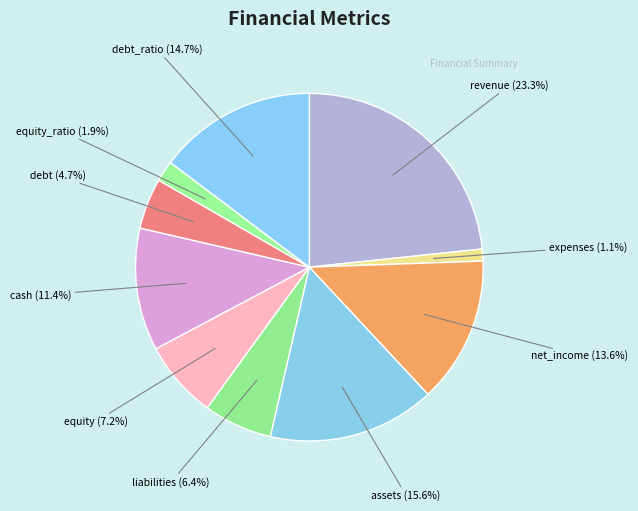

Is there a majority slice in this chart?

No